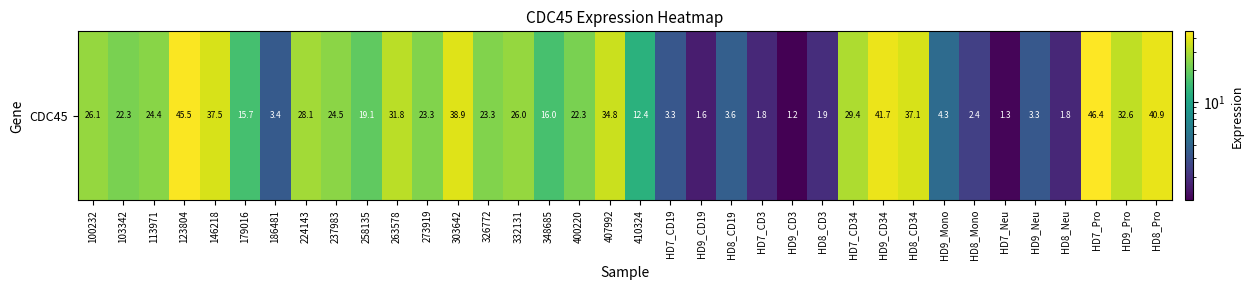

List the labels in order of value, largest first.

HD7_Pro, 123804, HD9_CD34, HD8_Pro, 303642, 146218, HD8_CD34, 407992, HD9_Pro, 263578, HD7_CD34, 224143, 100232, 332131, 237983, 113971, 326772, 273919, 400220, 103342, 258135, 348685, 179016, 410324, HD9_Mono, HD8_CD19, 186481, HD9_Neu, HD7_CD19, HD8_Mono, HD8_CD3, HD7_CD3, HD8_Neu, HD9_CD19, HD7_Neu, HD9_CD3